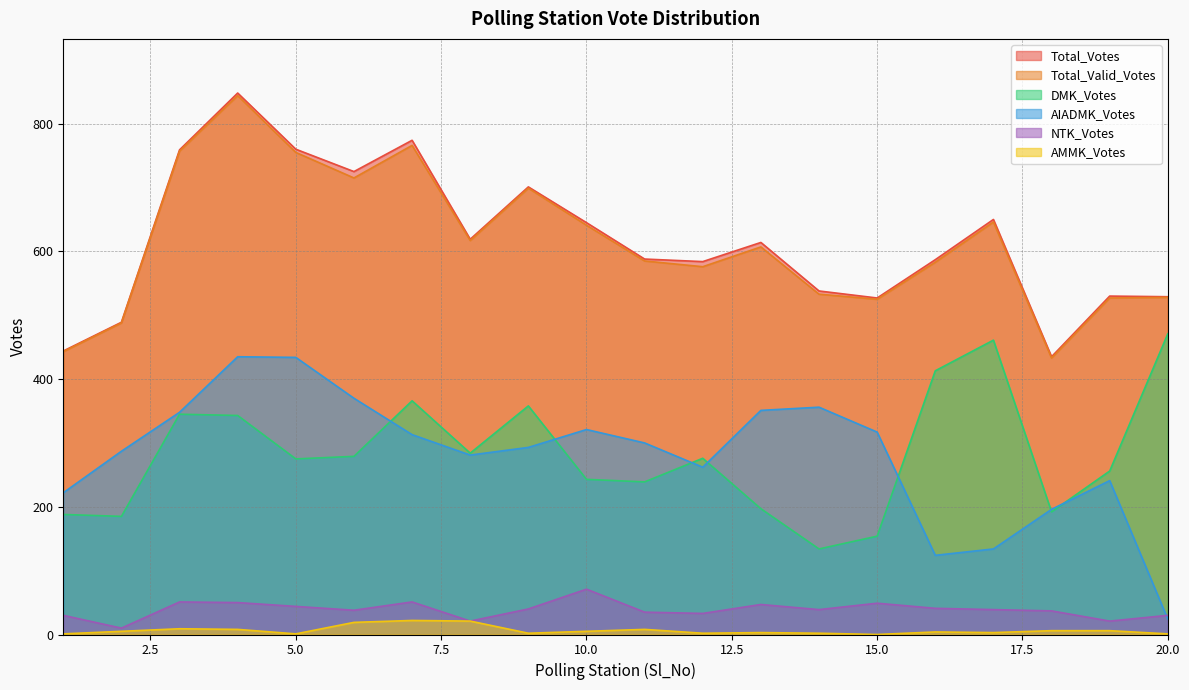

Reading left to right, what are all the values shown in this chart?

Total_Votes: 1=444	2=489	3=759	4=848	5=760	6=725	7=774	8=619	9=701	10=645	11=588	12=584	13=614	14=538	15=527	16=587	17=650	18=435	19=530	20=529
Total_Valid_Votes: 1=443	2=488	3=757	4=844	5=755	6=715	7=766	8=617	9=699	10=641	11=585	12=576	13=607	14=533	15=525	16=583	17=646	18=433	19=527	20=528
AIADMK_Votes: 1=222	2=287	3=348	4=435	5=434	6=370	7=313	8=281	9=293	10=321	11=300	12=262	13=351	14=356	15=317	16=124	17=134	18=196	19=241	20=24
DMK_Votes: 1=188	2=185	3=345	4=343	5=275	6=279	7=366	8=284	9=358	10=243	11=239	12=276	13=197	14=134	15=154	16=413	17=461	18=192	19=256	20=471
NTK_Votes: 1=30	2=10	3=51	4=50	5=44	6=38	7=51	8=21	9=40	10=71	11=35	12=33	13=47	14=39	15=49	16=41	17=39	18=37	19=21	20=30
AMMK_Votes: 1=1	2=5	3=9	4=8	5=1	6=19	7=22	8=21	9=2	10=5	11=8	12=2	13=3	14=2	15=0	16=4	17=3	18=6	19=6	20=1